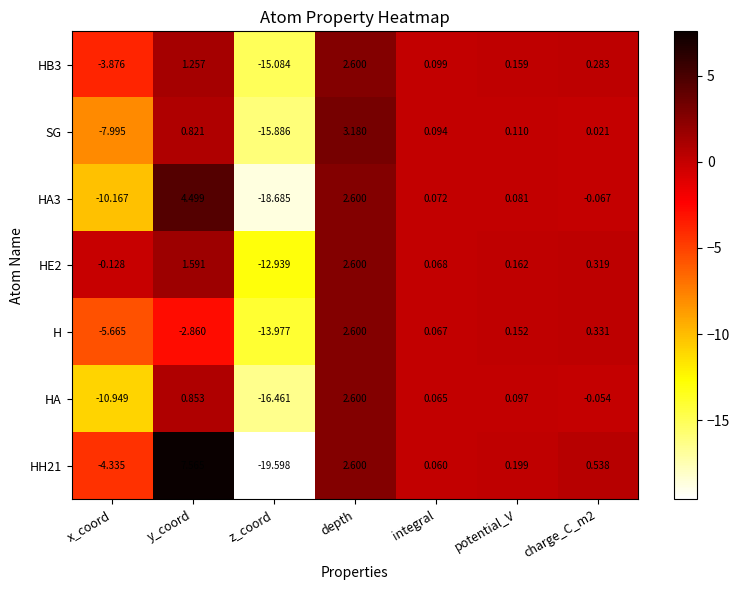

What is the maximum value shown in the chart?

7.6